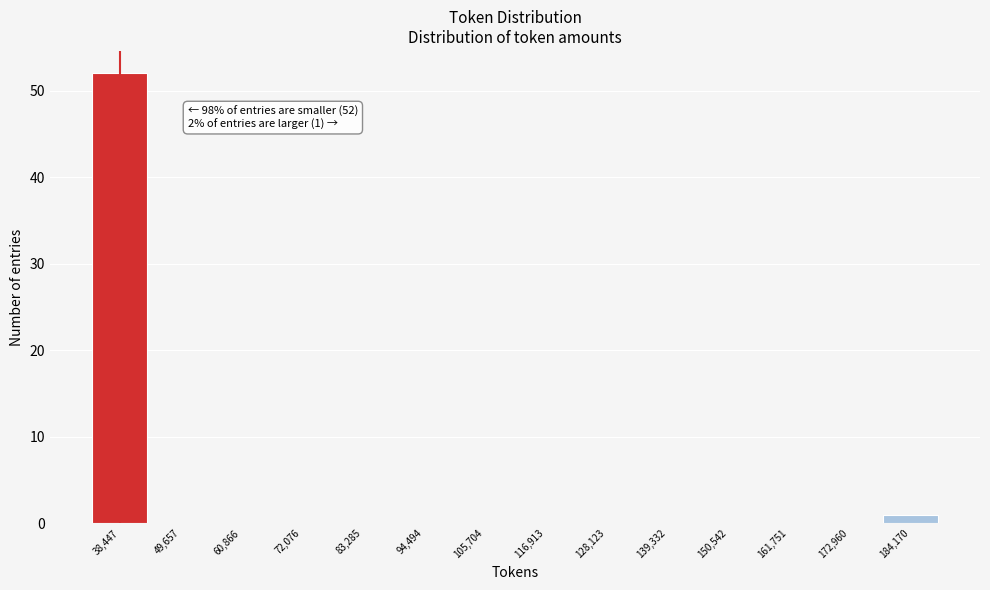

Over which range of the x-axis is the bar tallest?

32000 to 44000